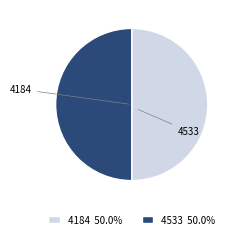

How many segments does this pie chart have?

2